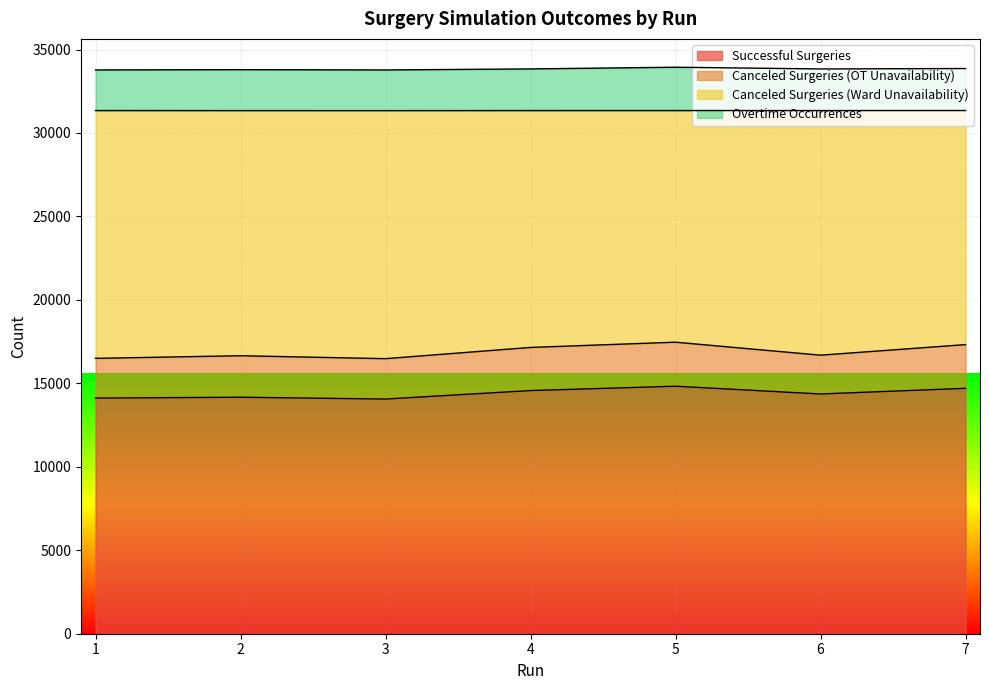

What is the total value across all series at 6?

33836